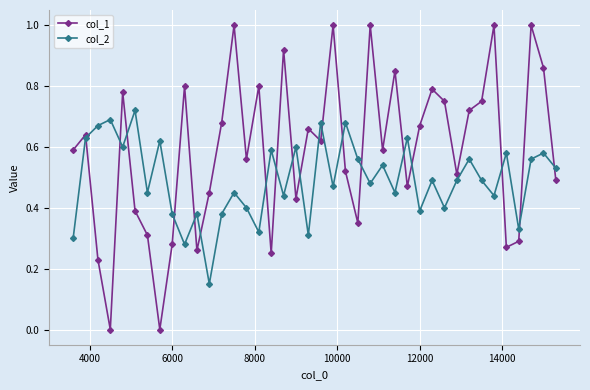

Rank the series by their average value, from highest to lowest.

col_1, col_2